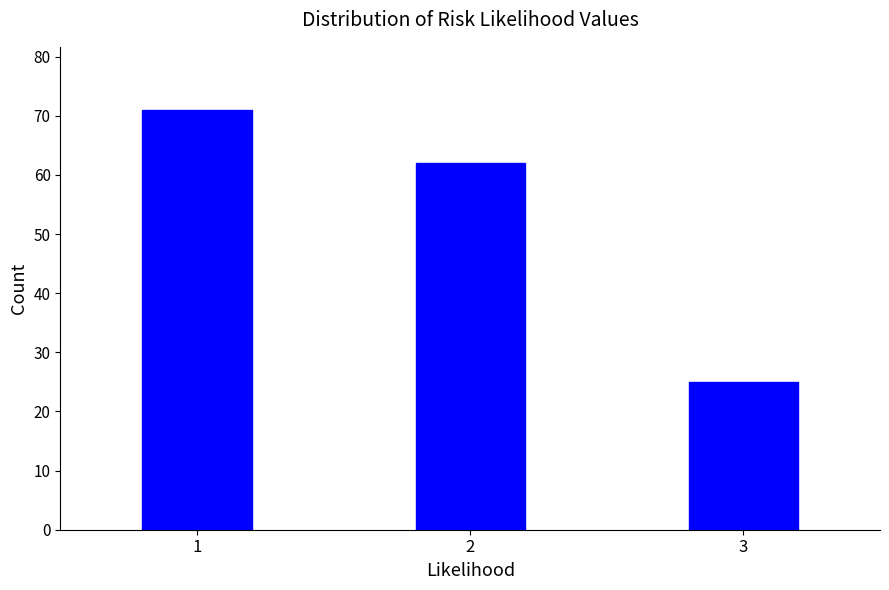

Reading left to right, extract all data points from this chart.

1=71	2=62	3=25